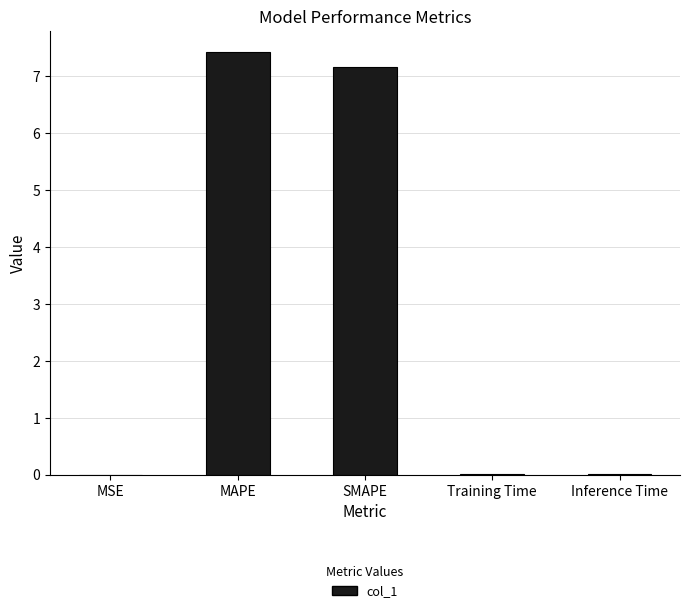

Count the number of data series in this chart.

1